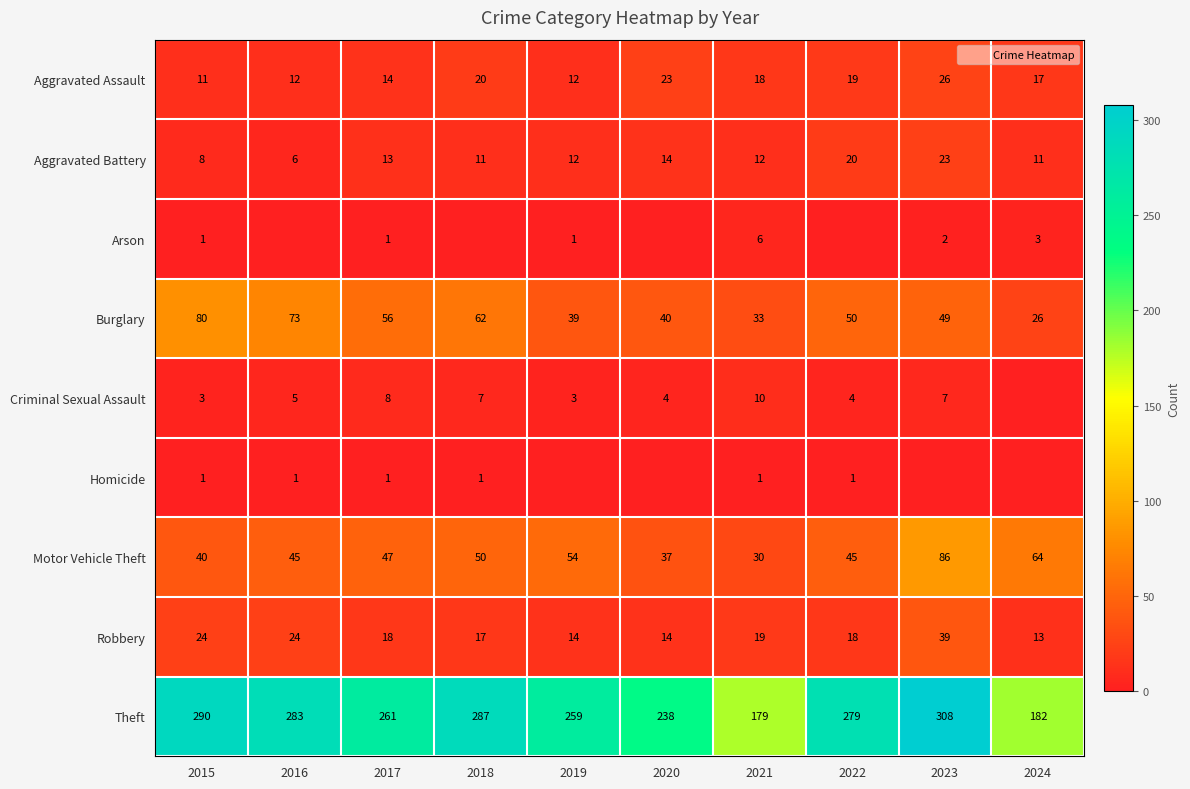

True or false: Robbery has a value of 8 at 2020.

False